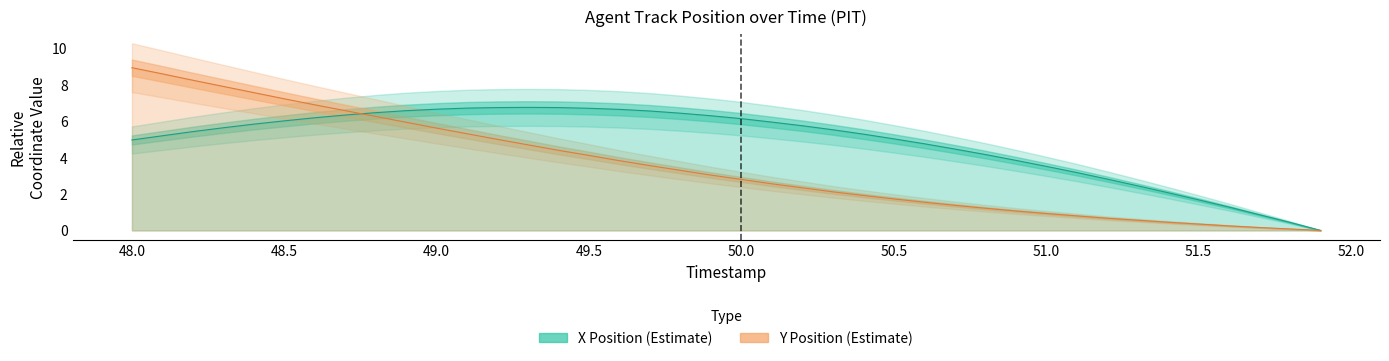

At which label does Y reach its minimum?

51.9